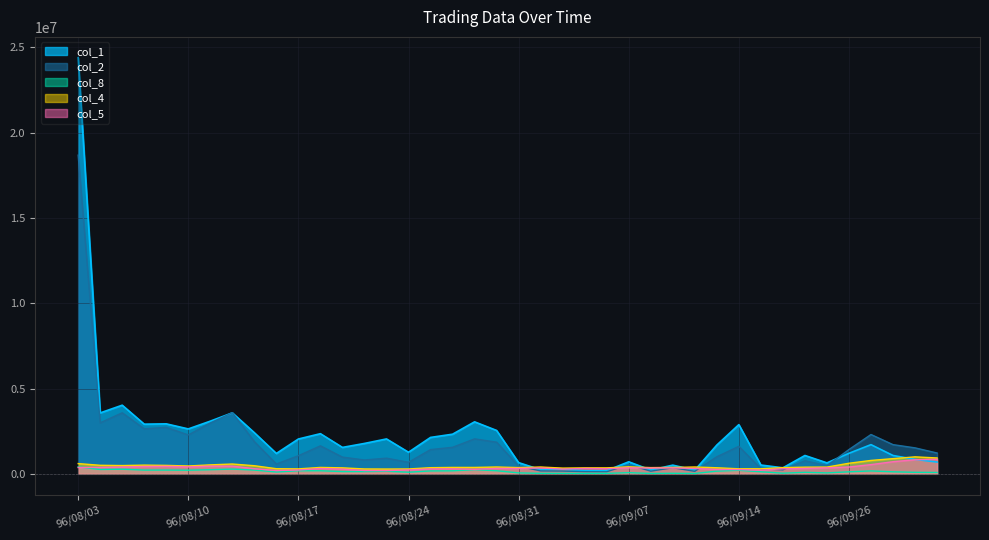

What is the label of the 21st point from the left?

96/08/31